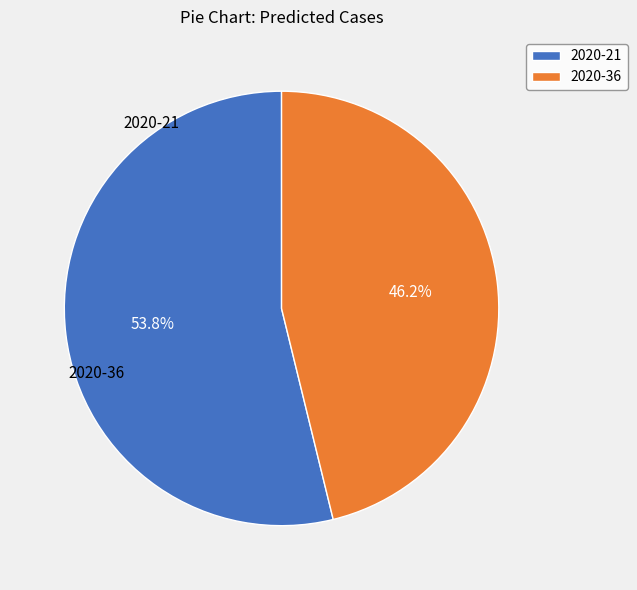

What percentage do 2020-36 and 2020-21 together represent?

100.0%